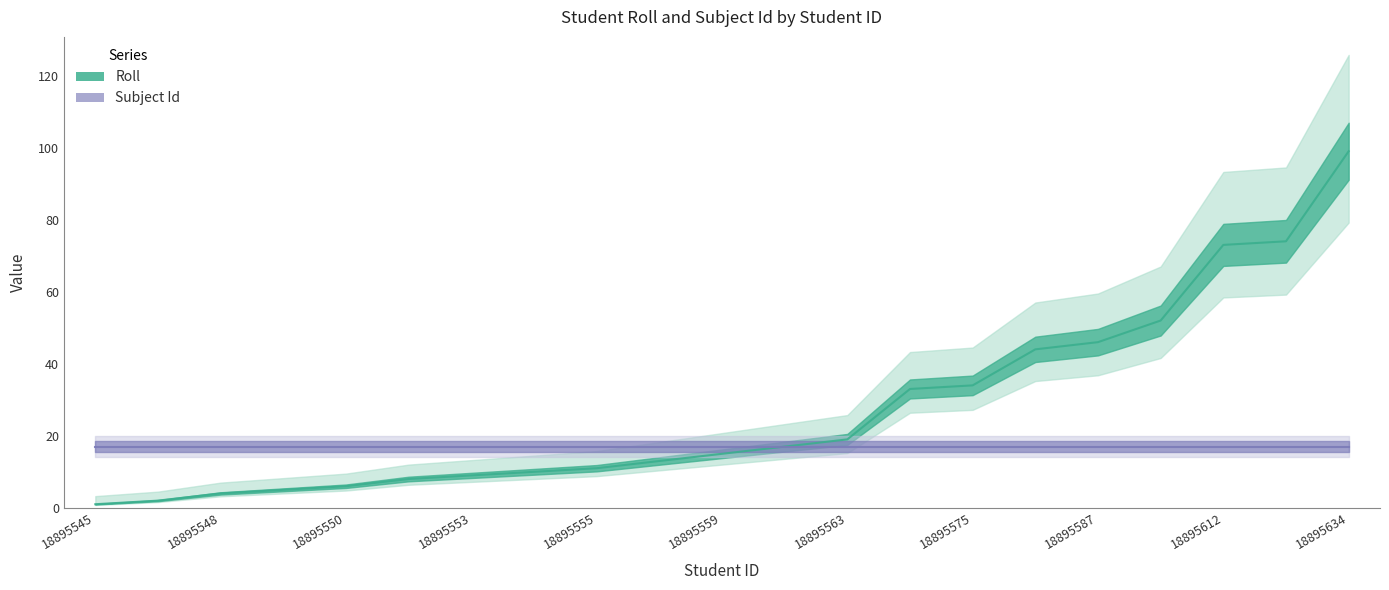

Rank the categories by value from lowest to highest.

18895545, 18895546, 18895548, 18895549, 18895550, 18895552, 18895553, 18895554, 18895555, 18895557, 18895559, 18895561, 18895563, 18895574, 18895575, 18895585, 18895587, 18895593, 18895612, 18895613, 18895634